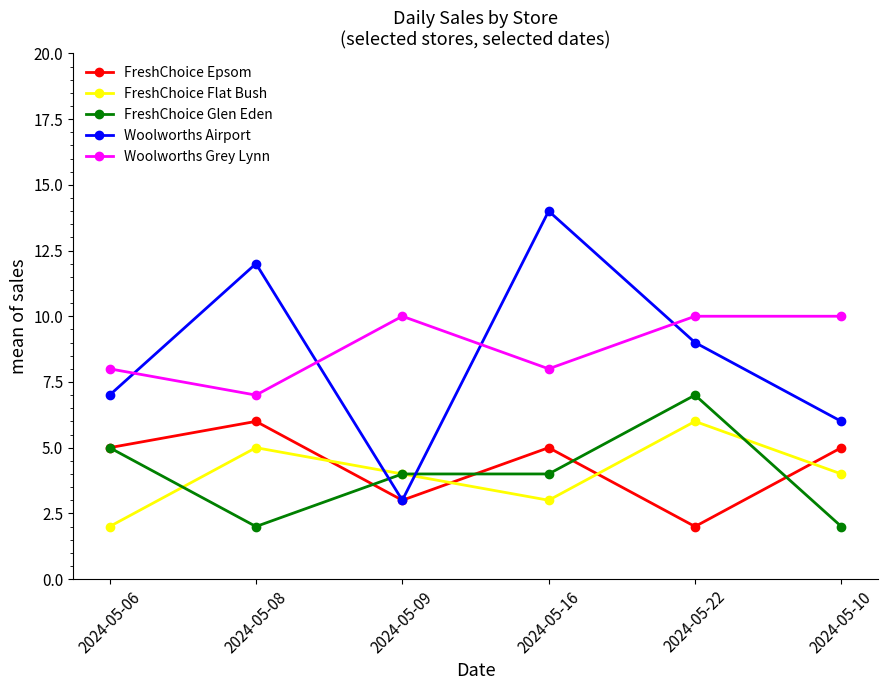

Which series ends up on top after the final intersection of Woolworths Airport and FreshChoice Glen Eden?

Woolworths Airport